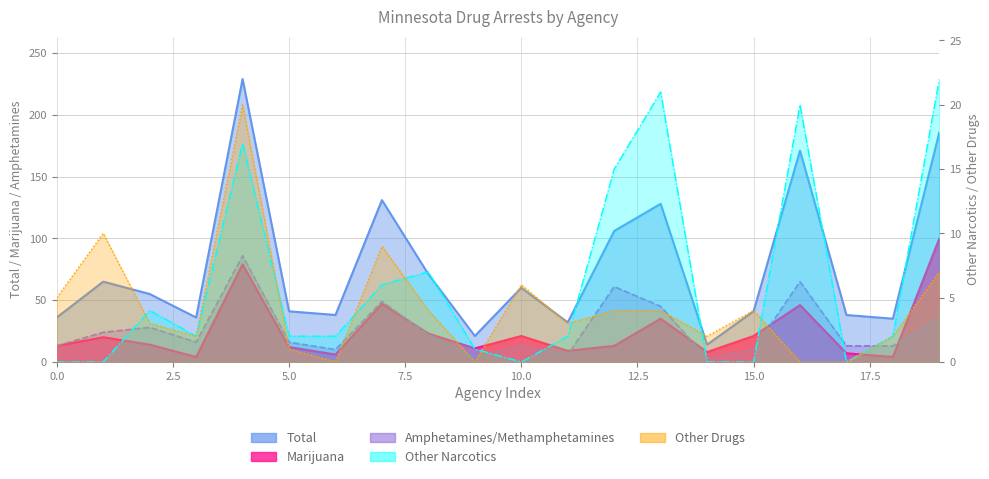

Which series has the largest total across all categories?

Total